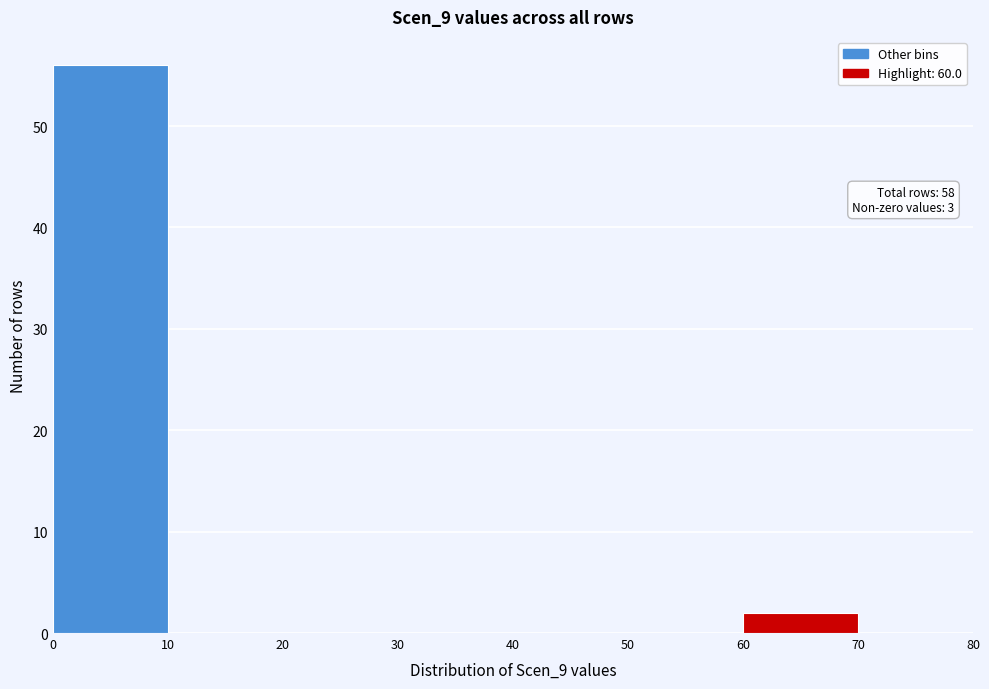

Which range on the x-axis has the tallest bar?

0 to 10